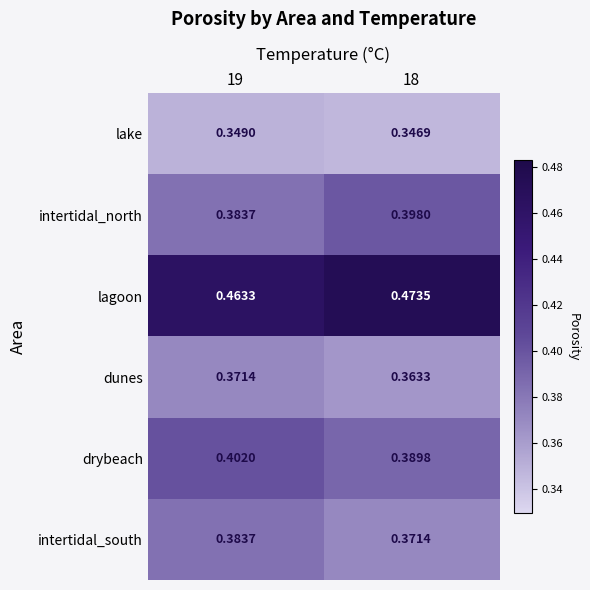

At how many categories does at least one series exceed 0?

2